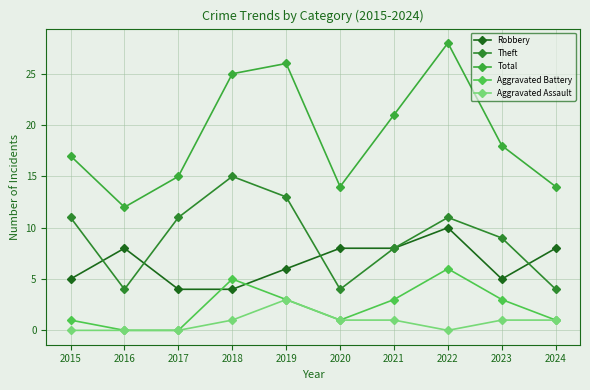

How many data points in Aggravated Assault are less than 1?

4